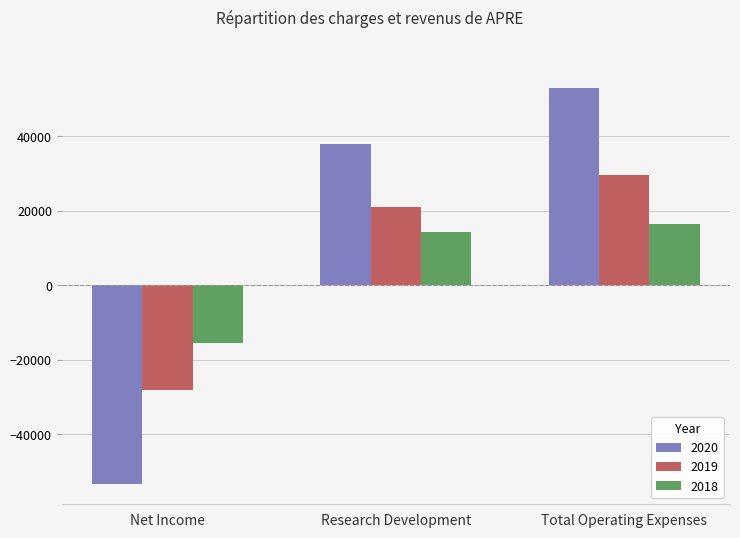

What is the sum of the 2018 values at Net Income and Total Operating Expenses?

1000